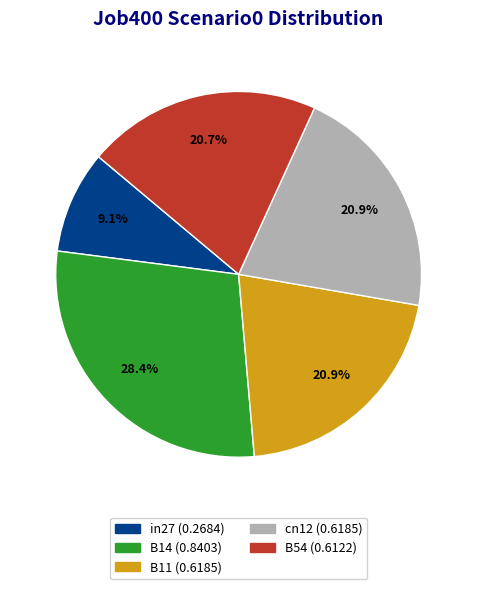

Is there a majority slice in this chart?

No